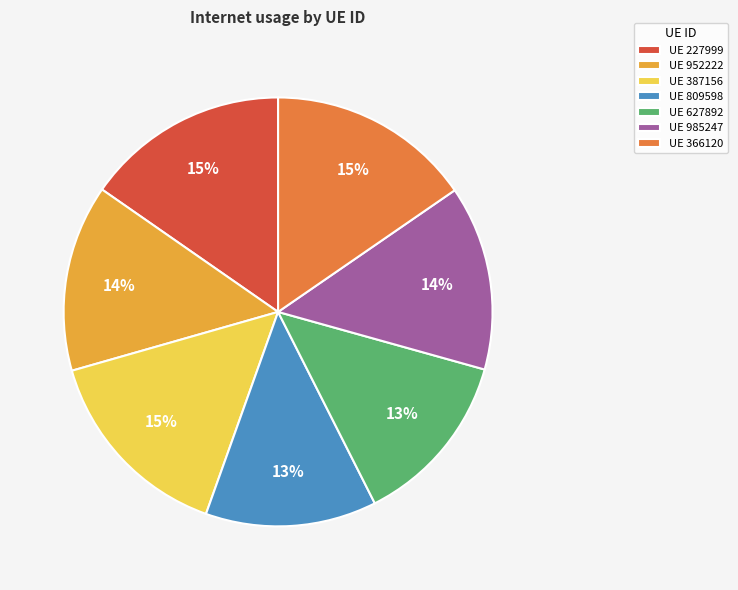

To the nearest percent, what is the difference between the UE 387156 and UE 985247 slice percentages?

1%